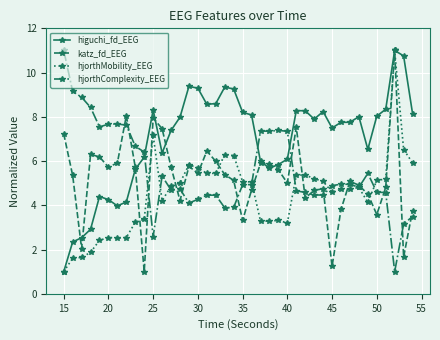

What is the minimum value for hjorthComplexity_EEG?

1.0